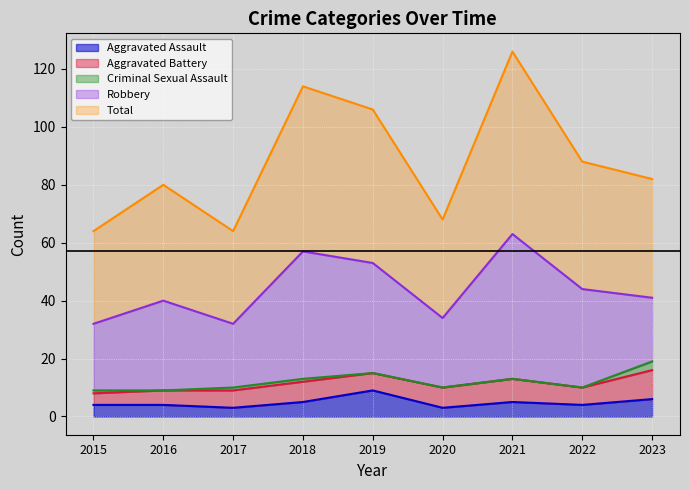

Rank the series by their maximum value, from highest to lowest.

Total, Robbery, Aggravated Battery, Aggravated Assault, Criminal Sexual Assault